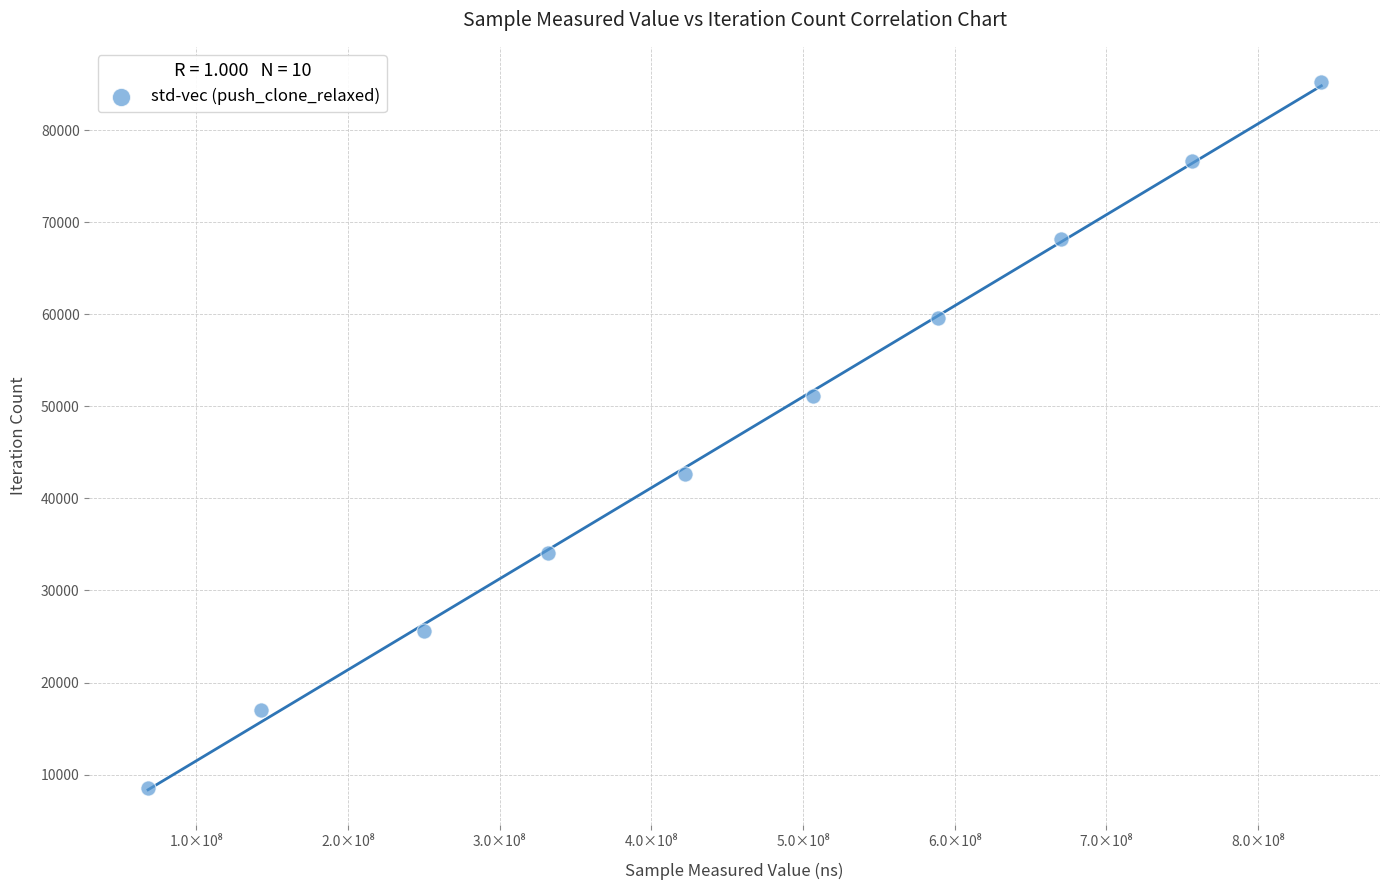

What is the range of Y values (max minus min)?

76707